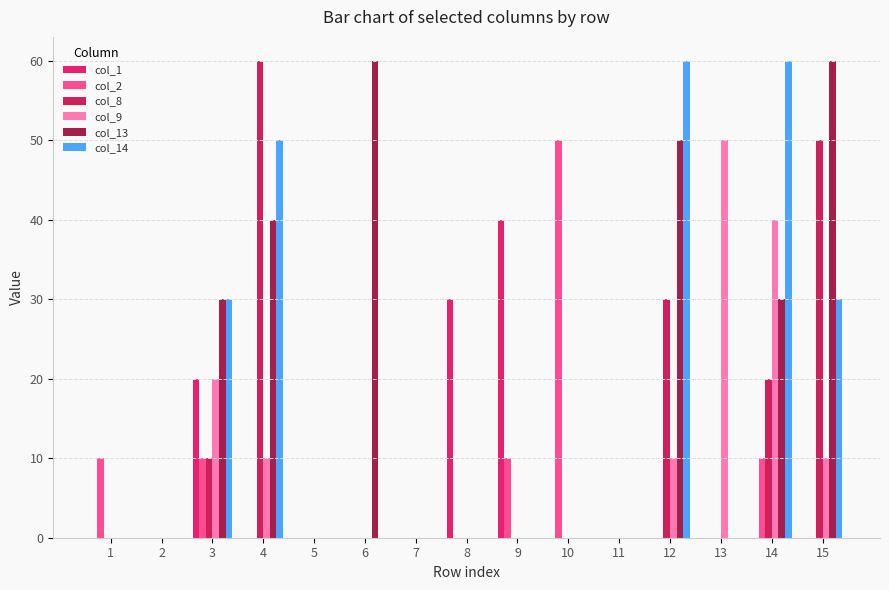

The value of col_2 at 15 is 0. True or false?

True